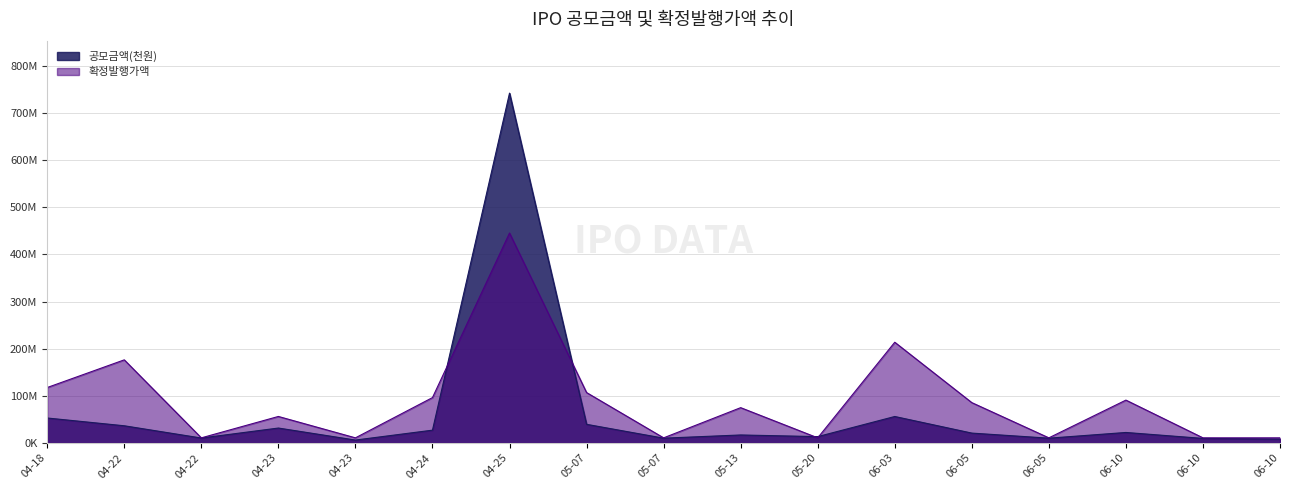

Which series has the largest total across all categories?

확정발행가액